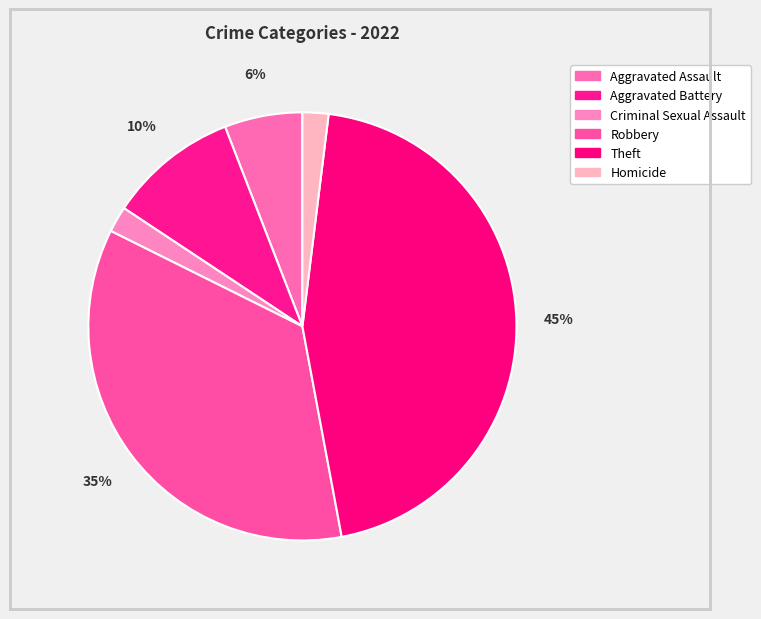

Is there a majority slice in this chart?

No